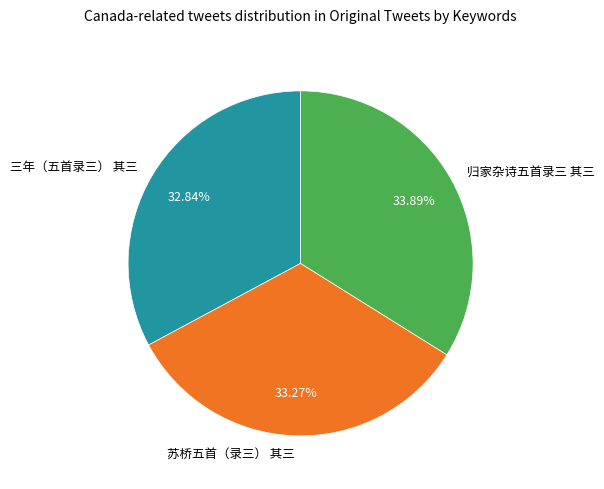

Approximately how many times larger is the value at 三年（五首录三） 其三 compared to 归家杂诗五首录三 其三?

1.0